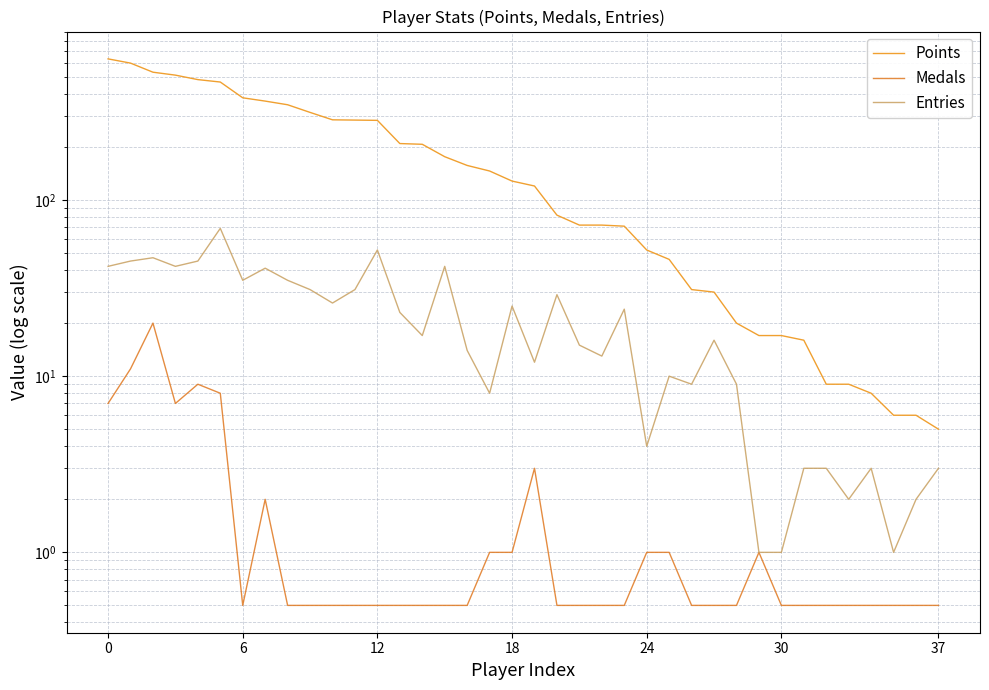

Is the value of Entries at 28 greater than the value of Points at 37?

No